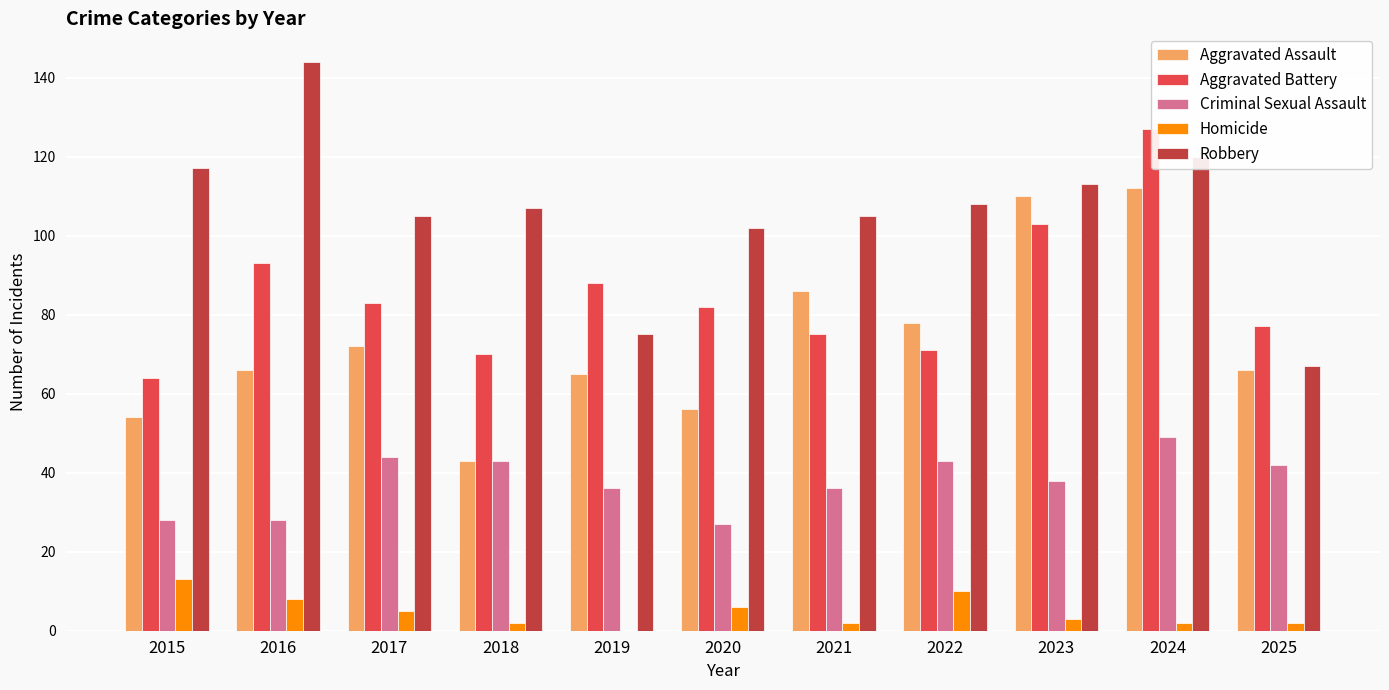

Is the value of Robbery at 2017 greater than the value of Aggravated Battery at 2015?

Yes